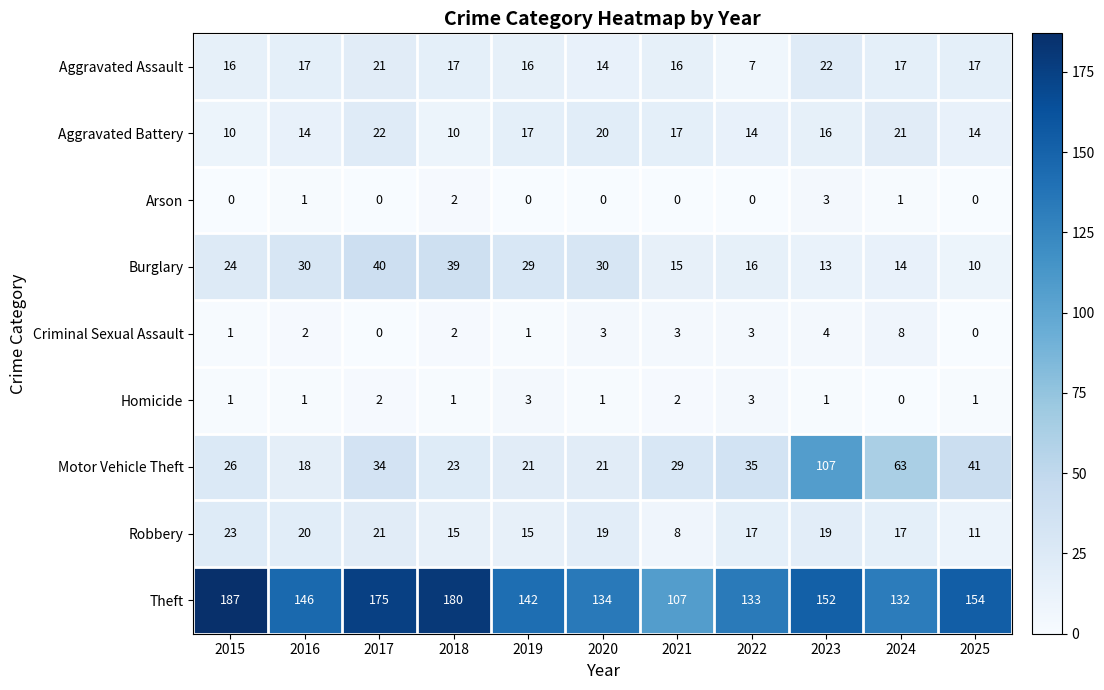

At how many categories does at least one series exceed 31?

11